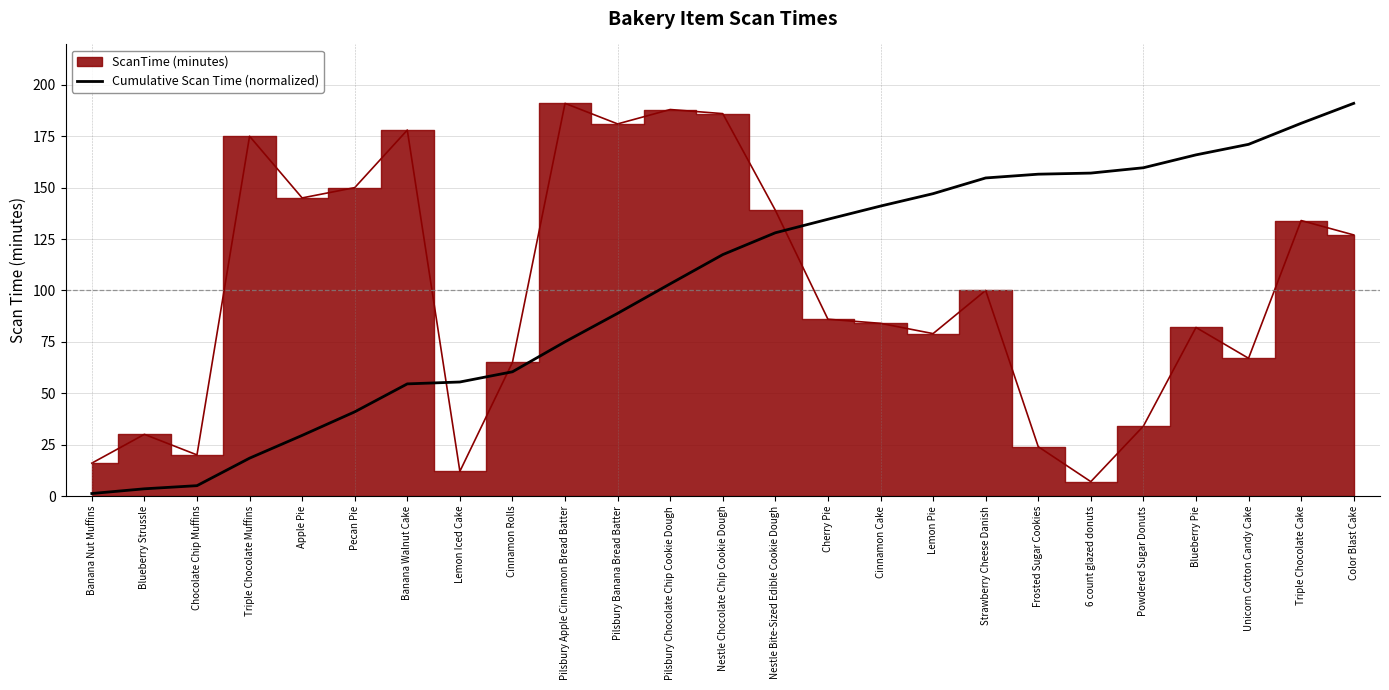

What is the difference between the second highest and second lowest values?

177.8